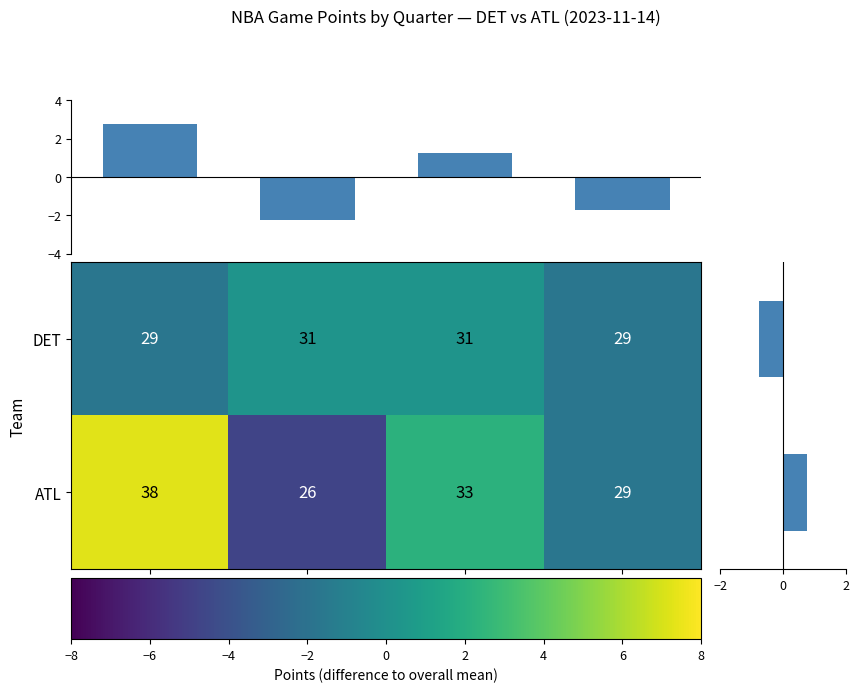

At which category is the sum across all series the highest?

PTS_QTR1